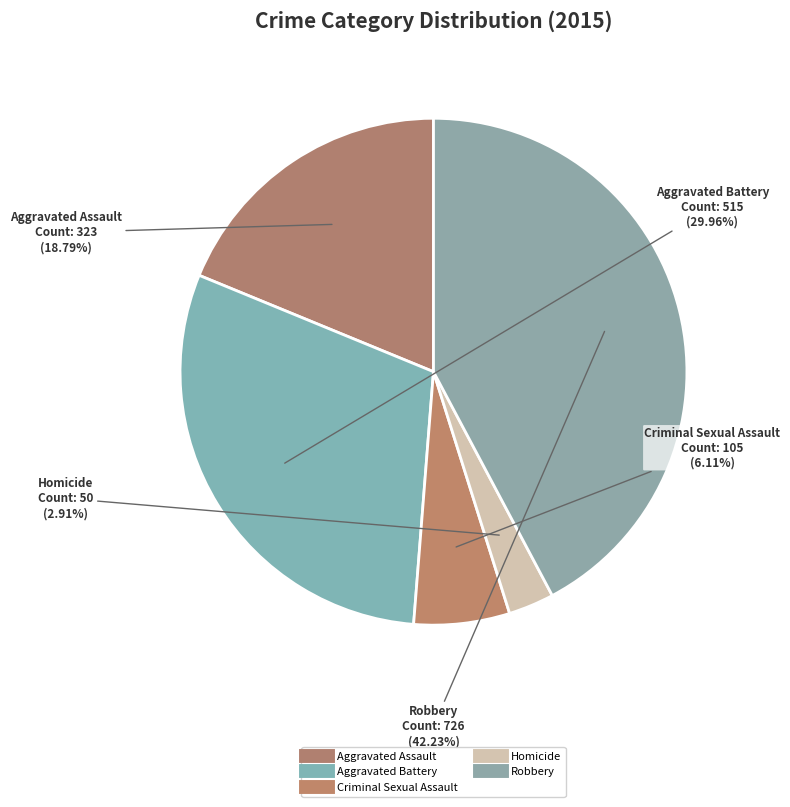

How many slices are in this pie chart?

5